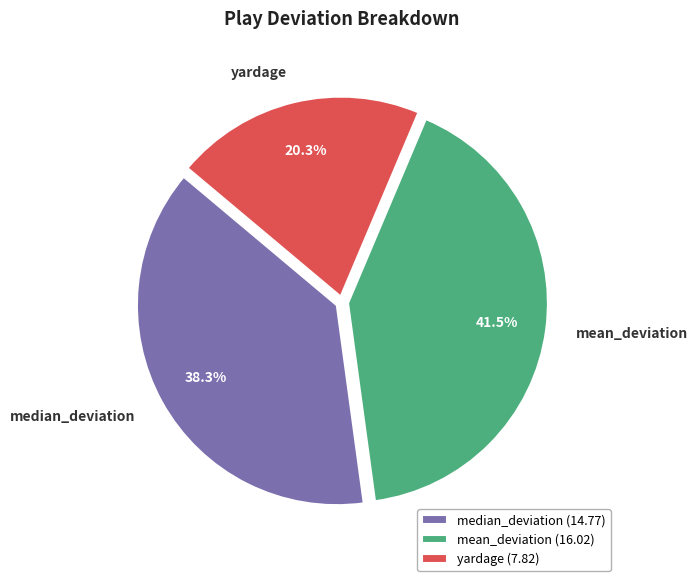

Count the number of slices in the pie.

3